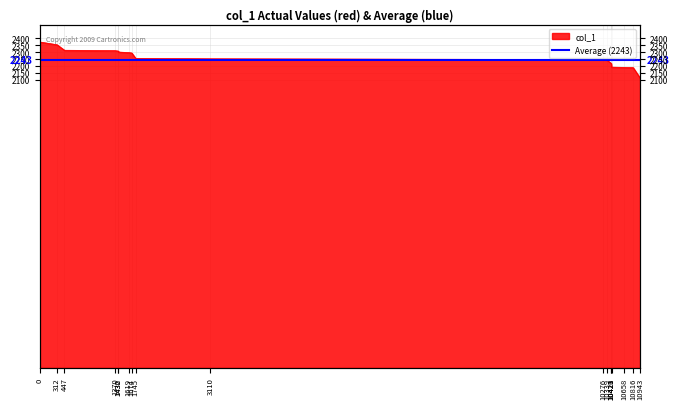

Count the number of values greater than 2255.

8